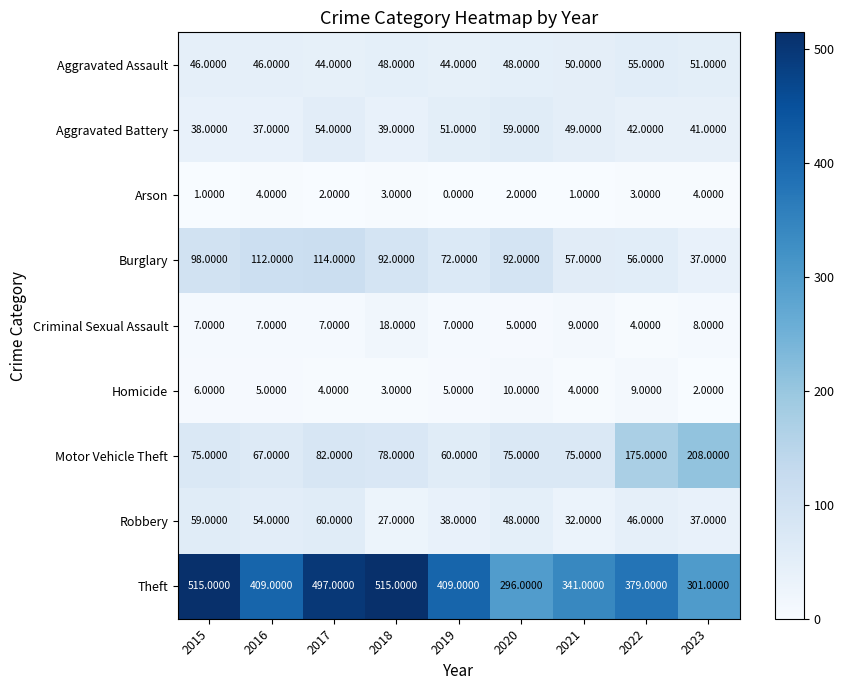

What is the difference between the highest and lowest values at 2020?

294